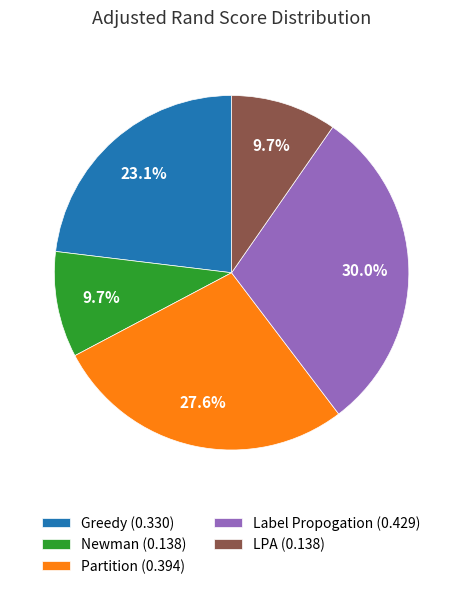

Is it true that Greedy is 23% of the pie?

True